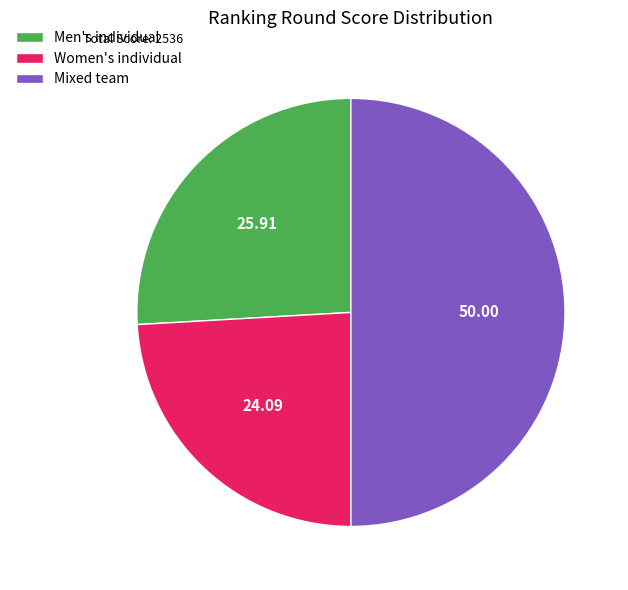

Does Women's individual account for over 50% of the chart?

No